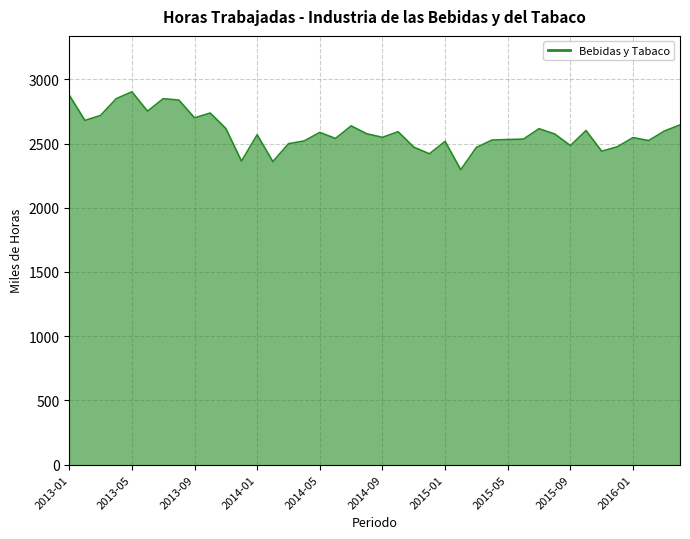

What is the smallest value displayed?

2296.1